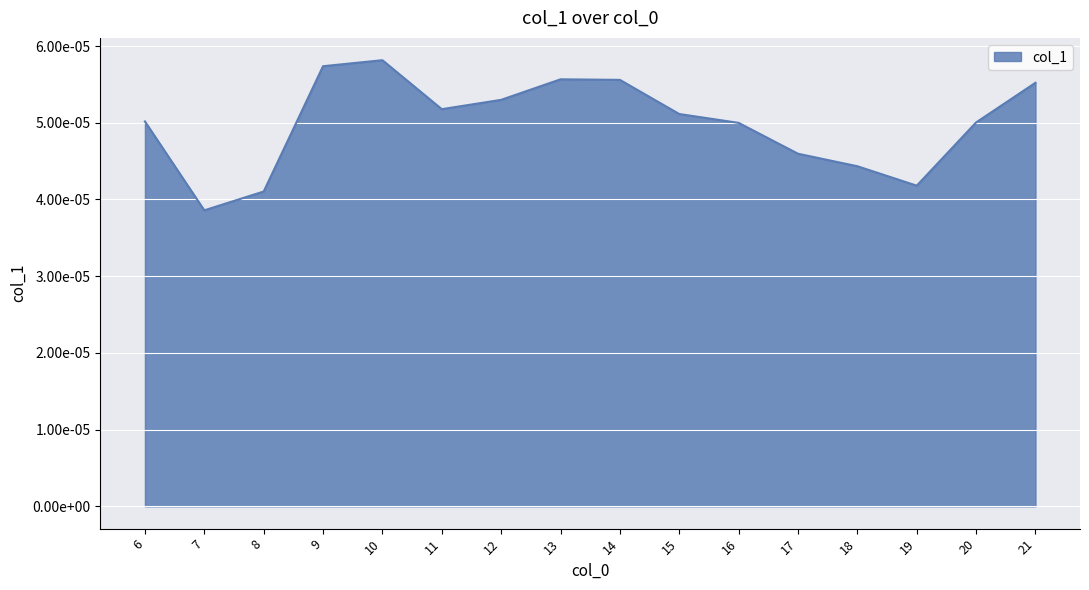

List the labels in order of value, smallest first.

7, 8, 19, 18, 17, 16, 20, 6, 15, 11, 12, 21, 14, 13, 9, 10